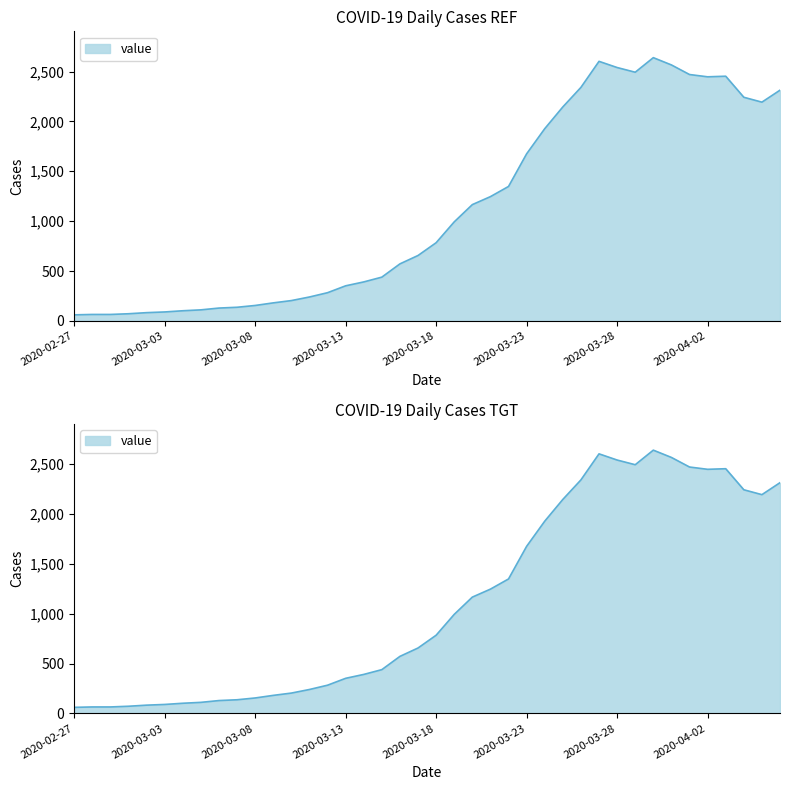

What is the minimum value shown in the chart?

61